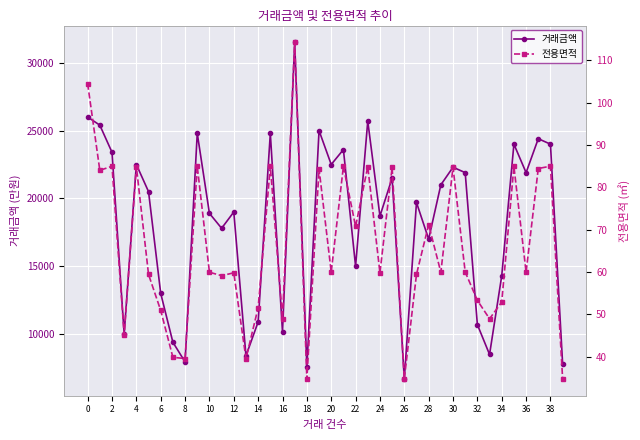

What is the minimum value for 거래금액?

6700